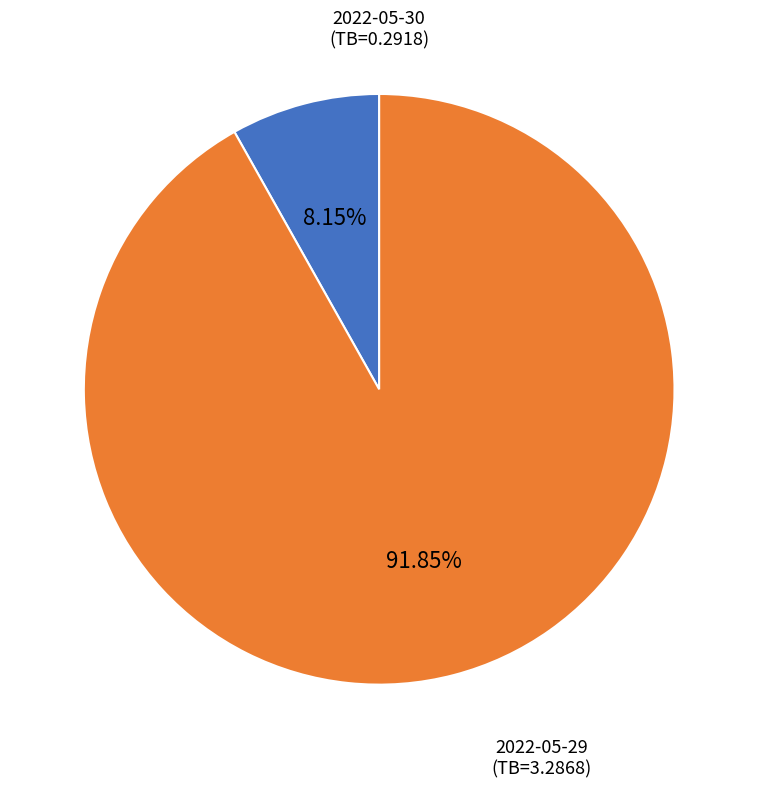

How many slices are in this pie chart?

2